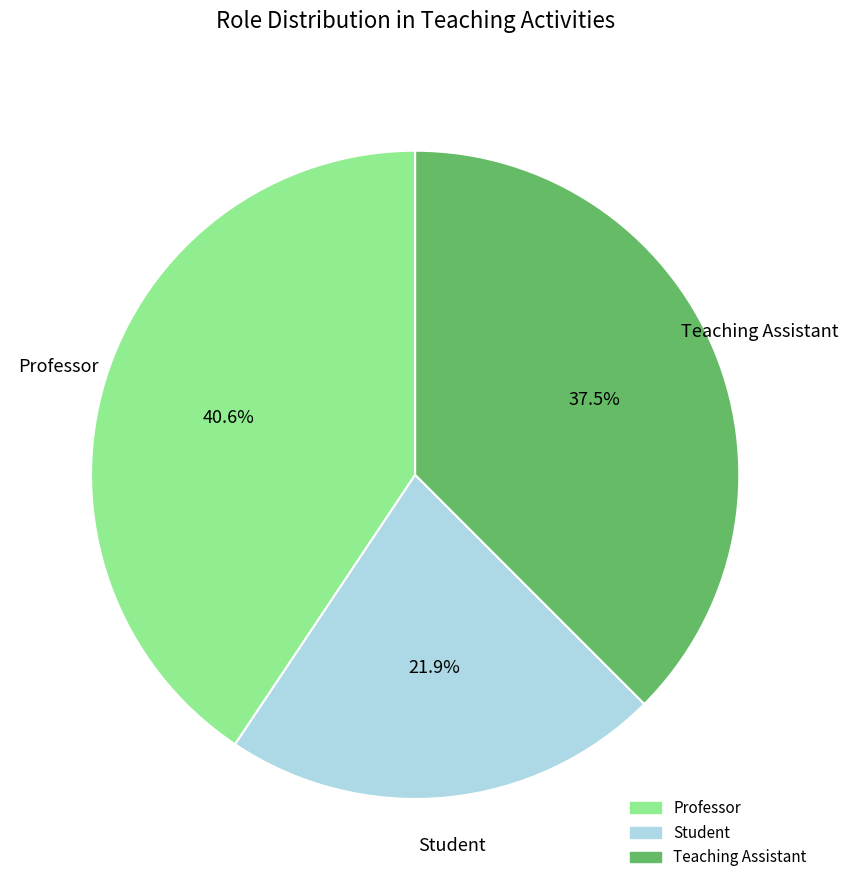

Rank the categories by value from lowest to highest.

Student, Teaching Assistant, Professor